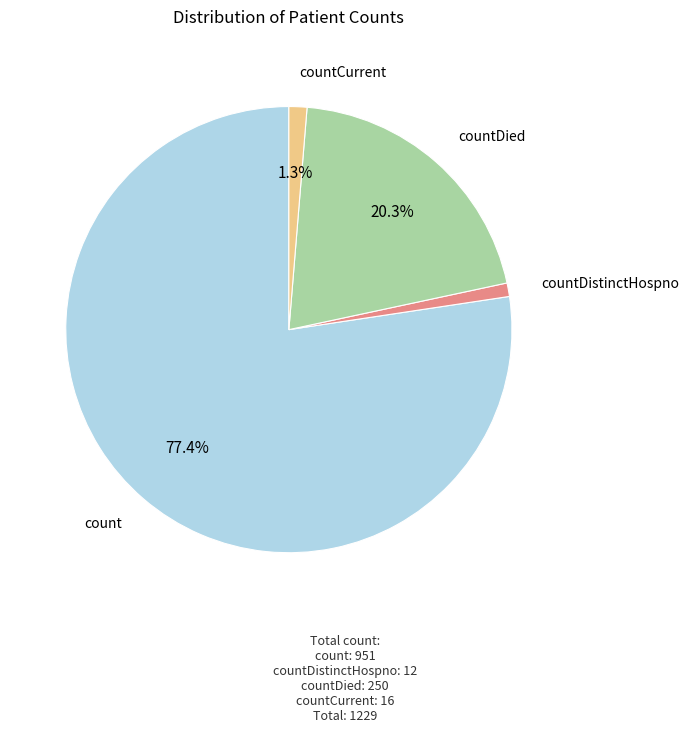

To the nearest percent, what is the average slice percentage?

25%